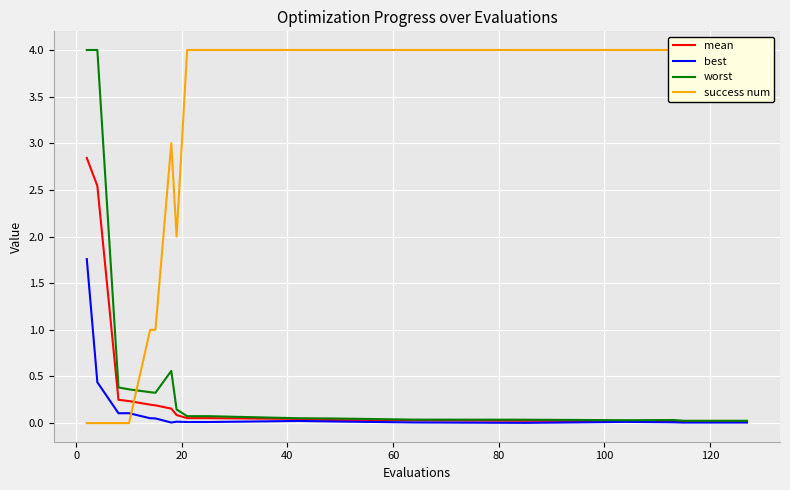

How many distinct data groups are displayed?

4